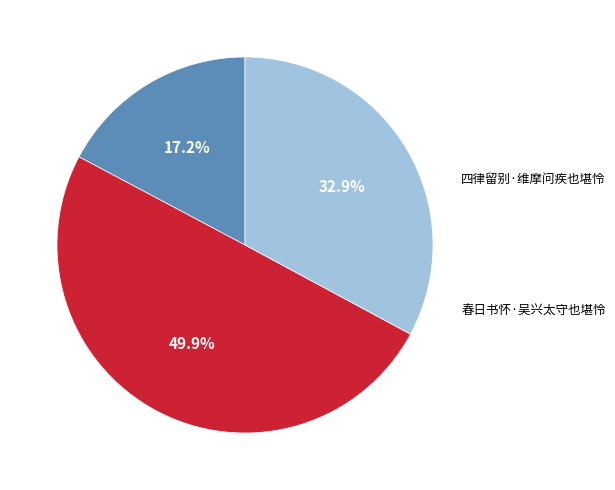

To the nearest percent, what portion does 春日书怀·吴兴太守也堪怜 represent?

33%